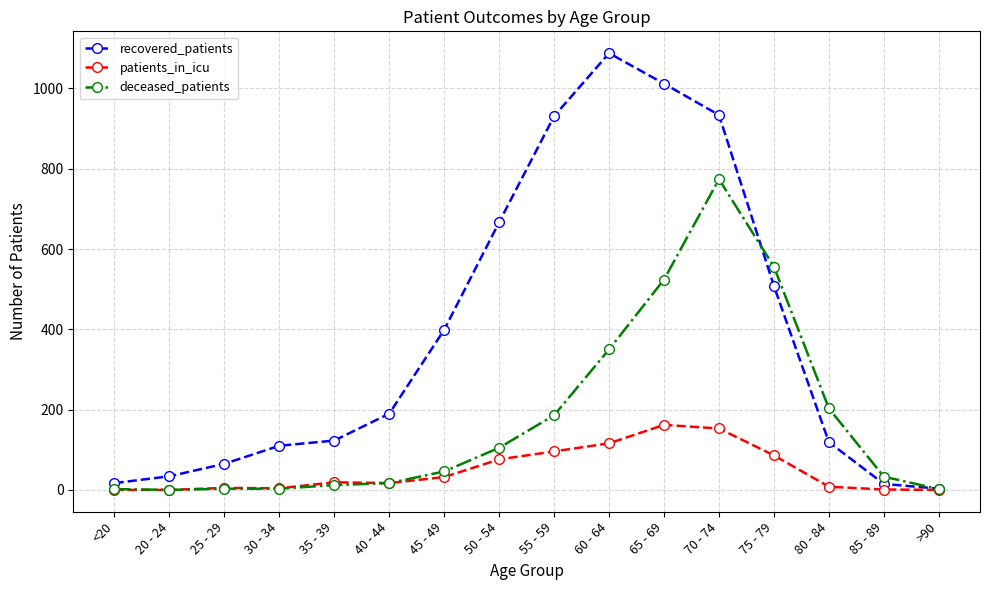

Which series has the largest total across all categories?

recovered_patients